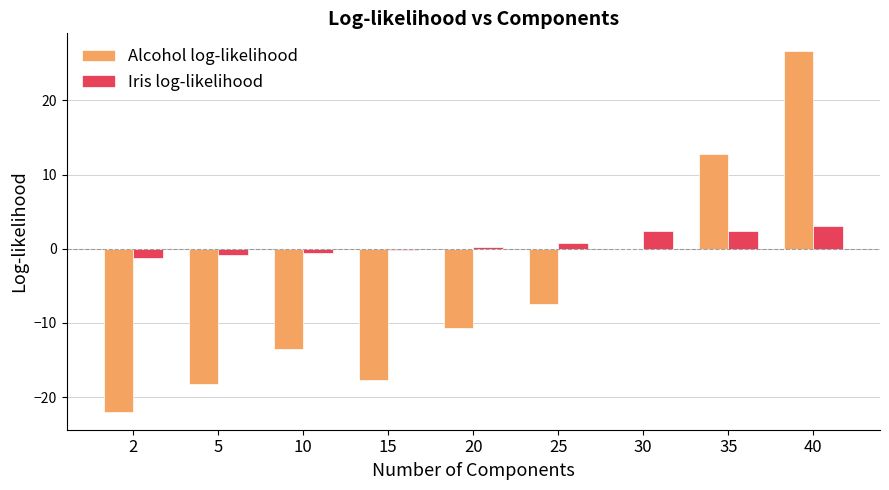

Read the Alcohol log-likelihood value at 40.

26.6